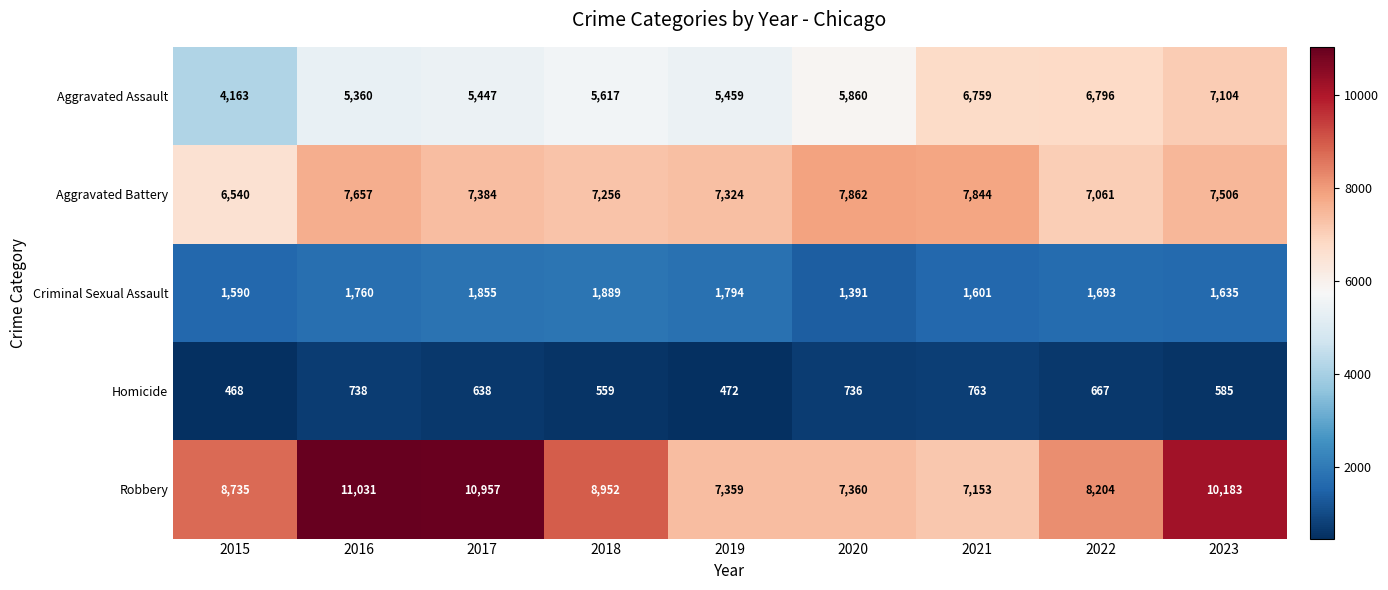

What is the total value across all series at 2021?

24120